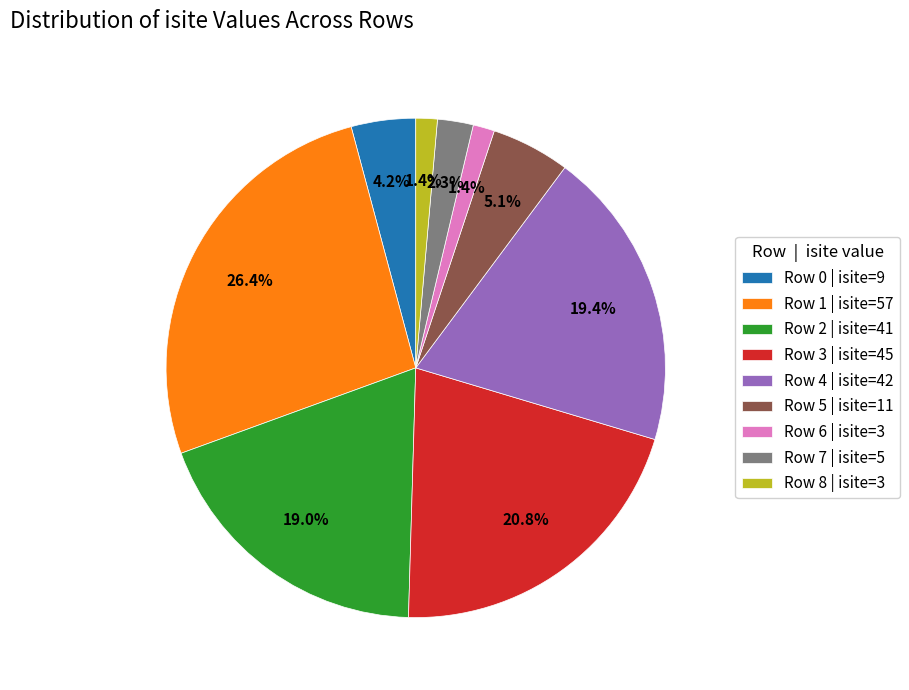

How much of the chart is everything except Row 5 | isite=11?

94.9%